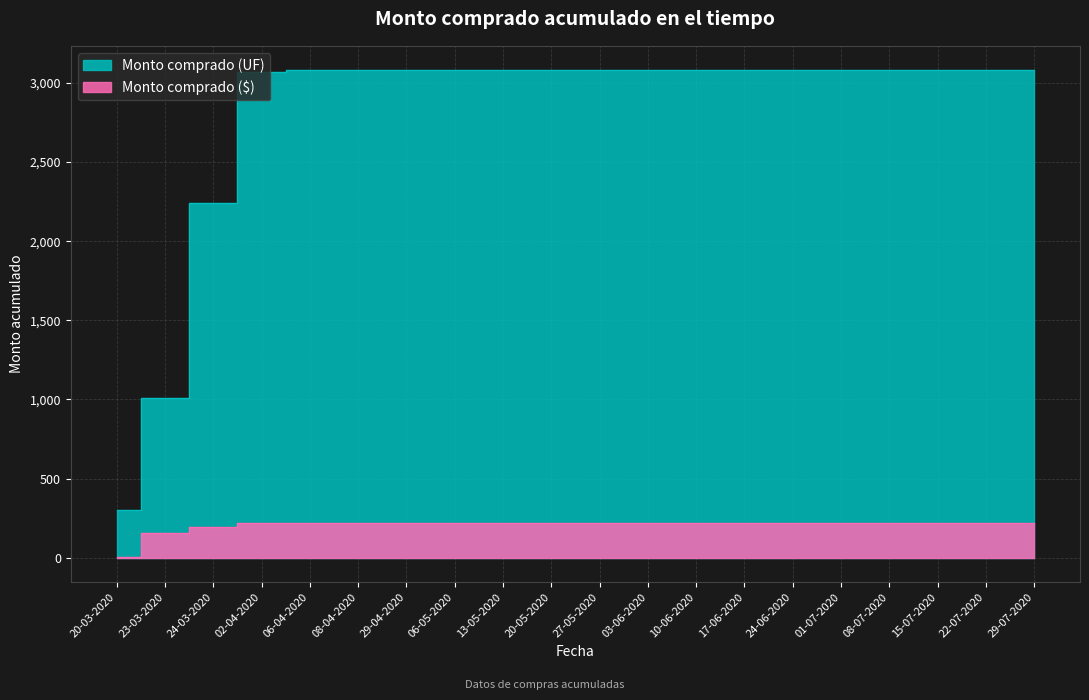

How many values in the Monto comprado ($) series are below 222?

3